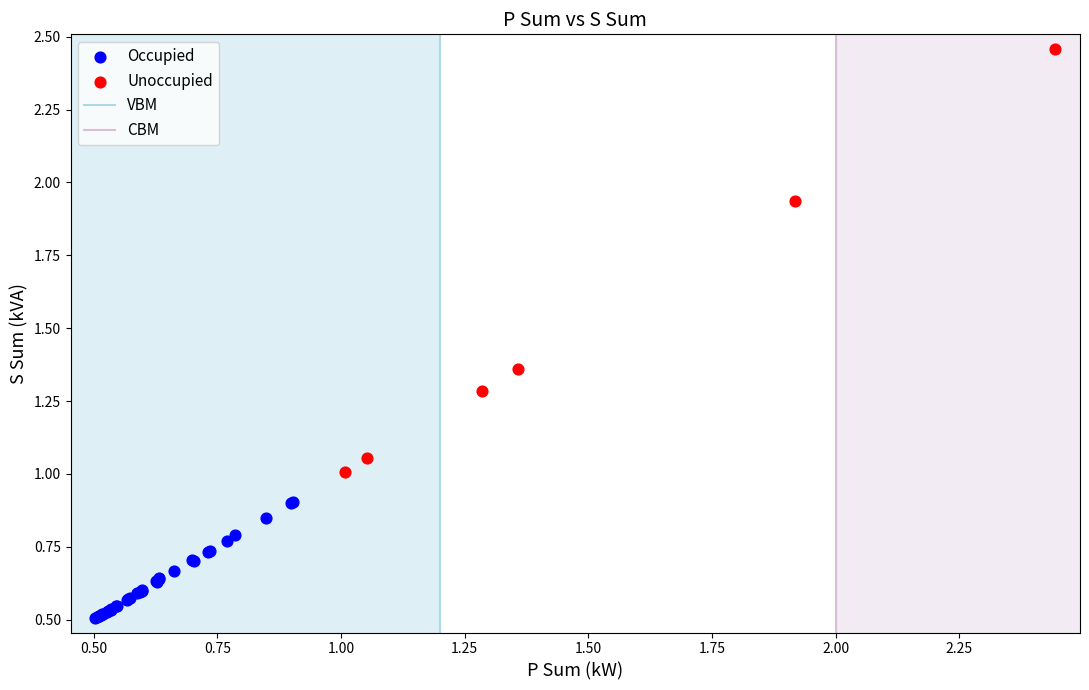

Which series has the widest spread of Y values?

Unoccupied